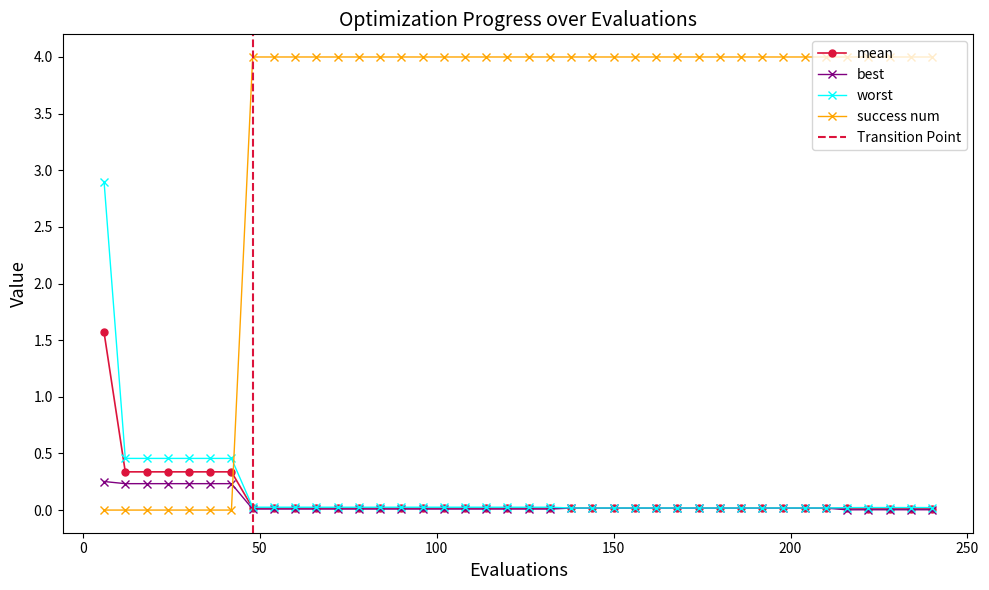

How many lines are shown in the chart?

4